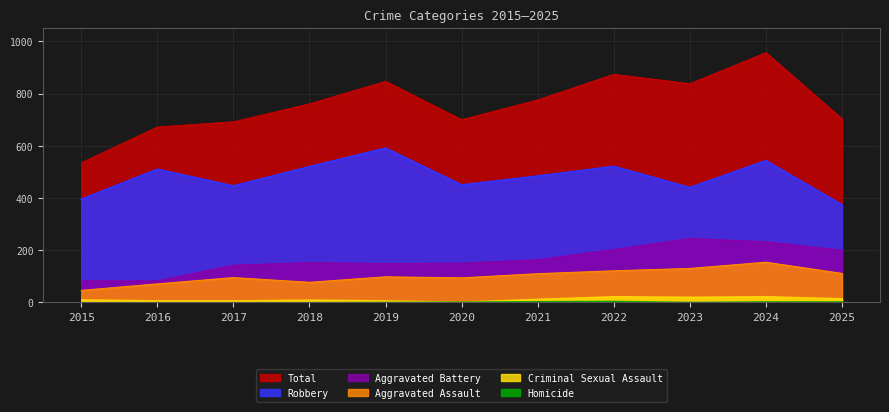

The value of Robbery at 2024 is 920. True or false?

False